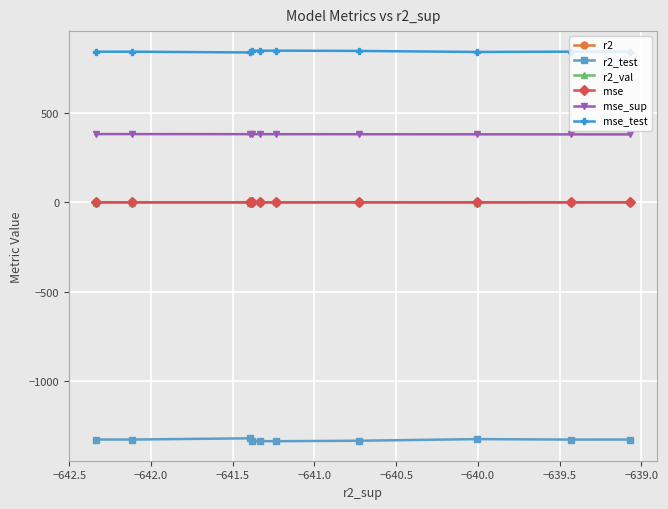

What is the minimum value shown in the chart?

-1336.7